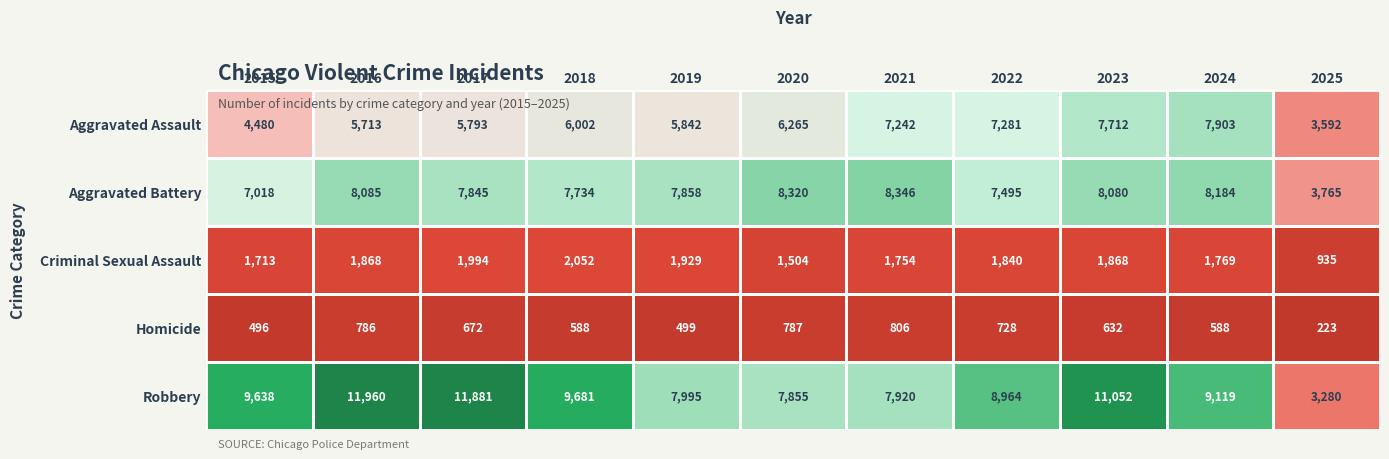

What is the lowest value of the Criminal Sexual Assault series?

935